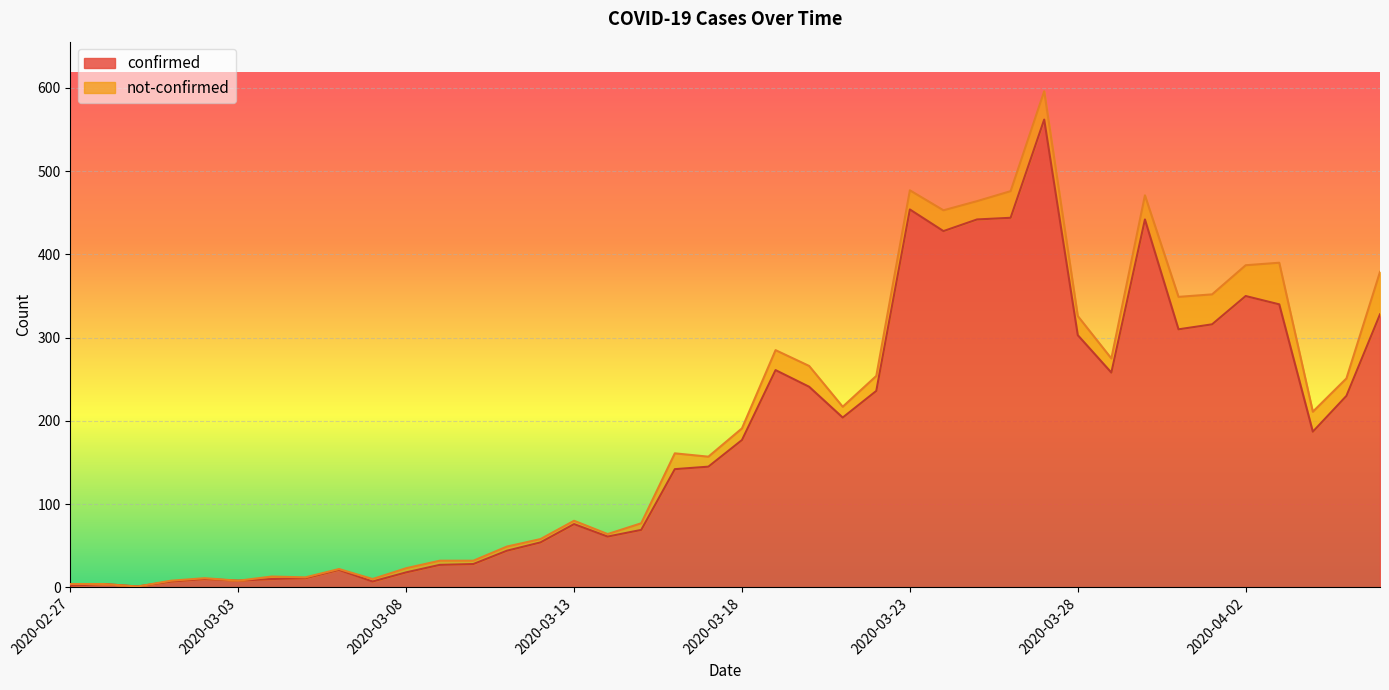

What is the difference between the values at 2020-03-23 and 2020-03-30?

12